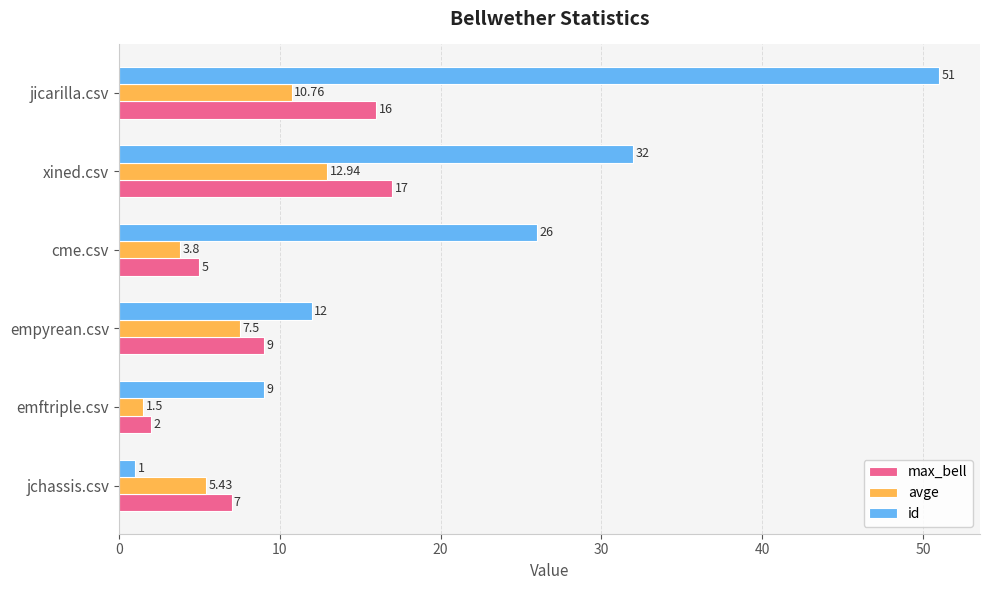

Which series has the largest range (max minus min)?

id